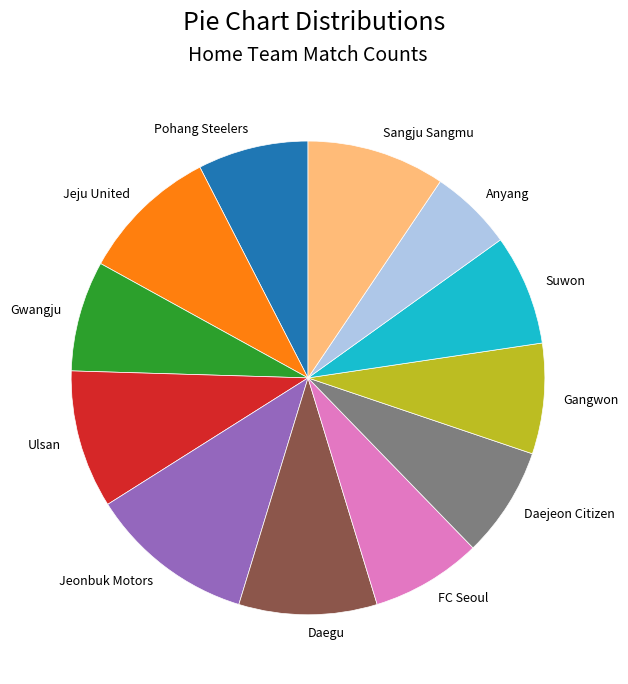

Combined, do Gwangju and Jeonbuk Motors account for over 50%?

No